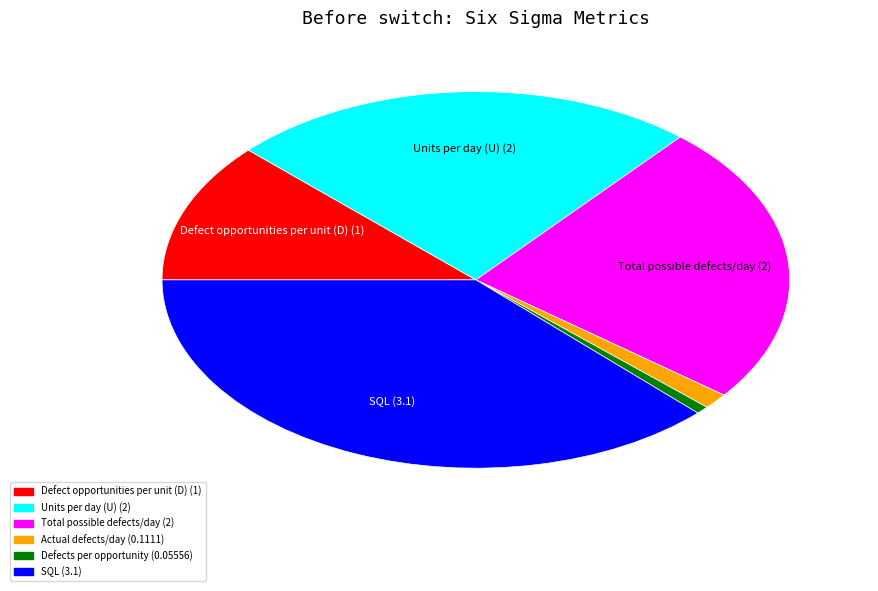

What is the smallest slice in the pie chart?

Defects per opportunity